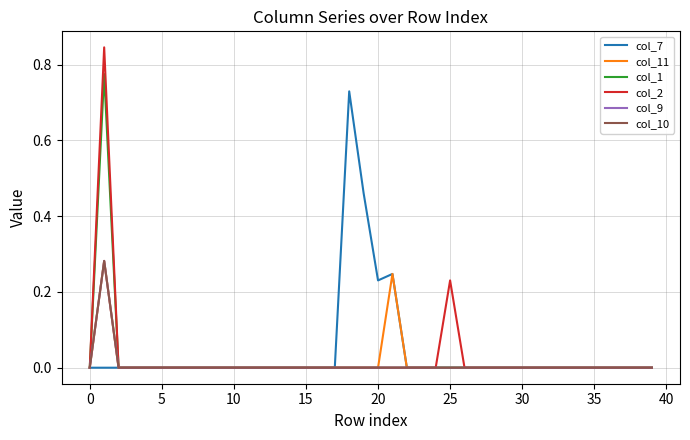

Is this an area chart (filled region under the line)?

No